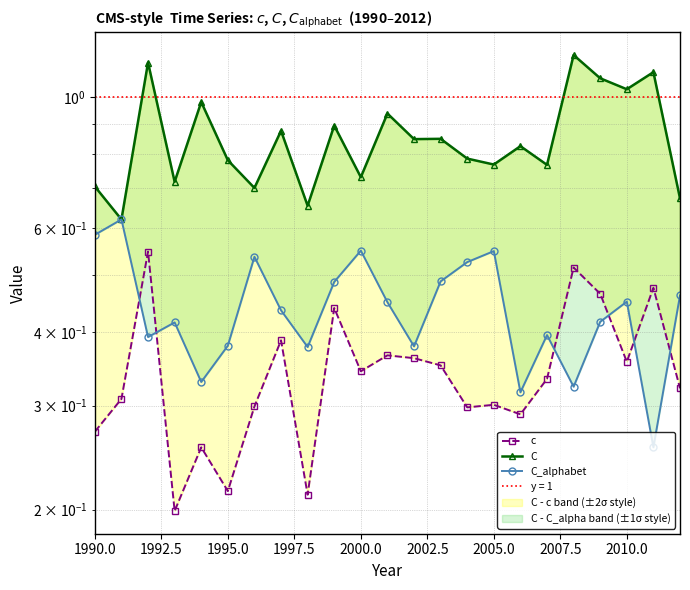

The value of c at 2010.0 is 0.4. True or false?

True